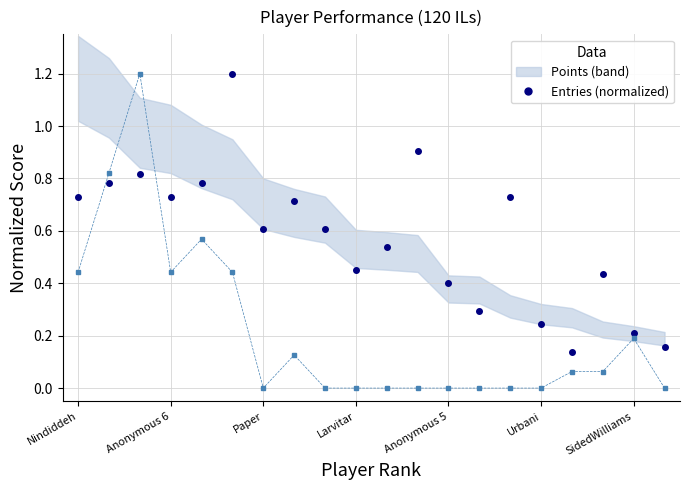

What is the total value across all series at 11?

0.9